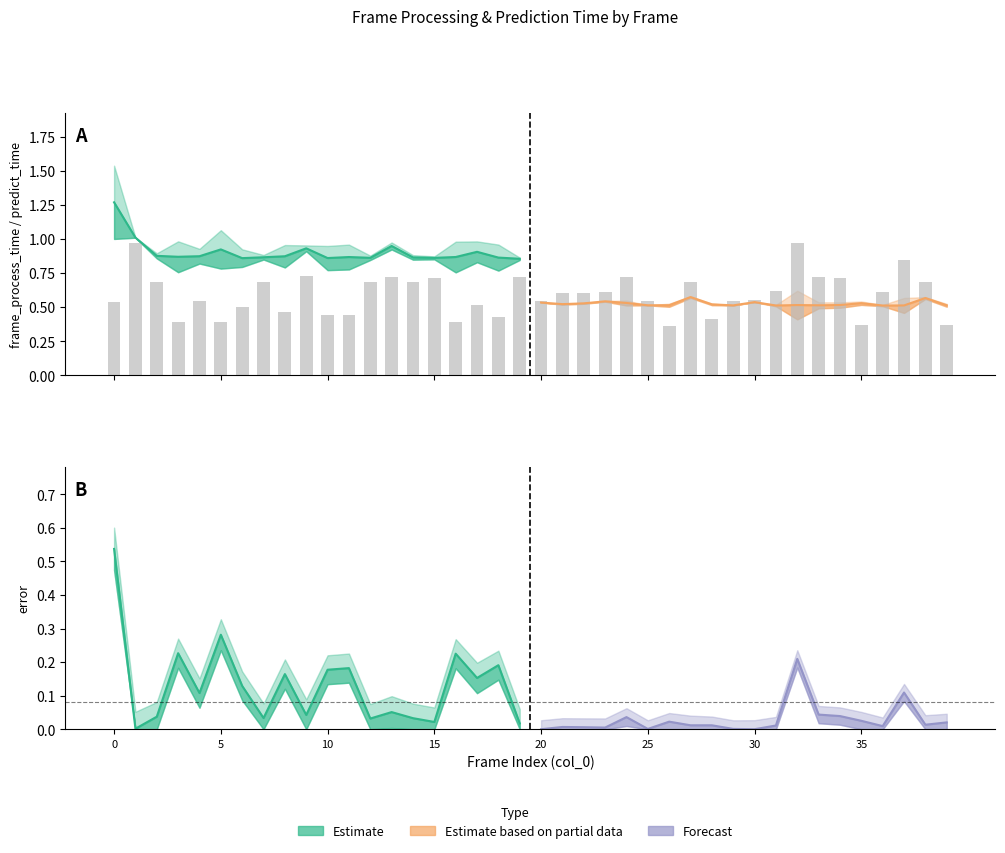

Reading right to left, list all the values displayed in this chart.

frame_process_time: 39=0.5	38=0.6	37=0.5	36=0.5	35=0.5	34=0.5	33=0.5	32=0.5	31=0.5	30=0.5	29=0.5	28=0.5	27=0.6	26=0.5	25=0.5	24=0.5	23=0.5	22=0.5	21=0.5	20=0.5	19=0.9	18=0.9	17=0.9	16=0.9	15=0.9	14=0.9	13=0.9	12=0.9	11=0.9	10=0.9	9=0.9	8=0.9	7=0.9	6=0.9	5=0.9	4=0.9	3=0.9	2=0.9	1=1.0	0=1.3
predict_time: 39=0.4	38=0.7	37=0.8	36=0.6	35=0.4	34=0.7	33=0.7	32=1.0	31=0.6	30=0.6	29=0.5	28=0.4	27=0.7	26=0.4	25=0.5	24=0.7	23=0.6	22=0.6	21=0.6	20=0.5	19=0.7	18=0.4	17=0.5	16=0.4	15=0.7	14=0.7	13=0.7	12=0.7	11=0.4	10=0.4	9=0.7	8=0.5	7=0.7	6=0.5	5=0.4	4=0.5	3=0.4	2=0.7	1=1.0	0=0.5
error: 39=0.0	38=0.0	37=0.1	36=0.0	35=0.0	34=0.0	33=0.0	32=0.2	31=0.0	30=0.0	29=0.0	28=0.0	27=0.0	26=0.0	25=0.0	24=0.0	23=0.0	22=0.0	21=0.0	20=0.0	19=0.0	18=0.2	17=0.2	16=0.2	15=0.0	14=0.0	13=0.1	12=0.0	11=0.2	10=0.2	9=0.0	8=0.2	7=0.0	6=0.1	5=0.3	4=0.1	3=0.2	2=0.0	1=0.0	0=0.5